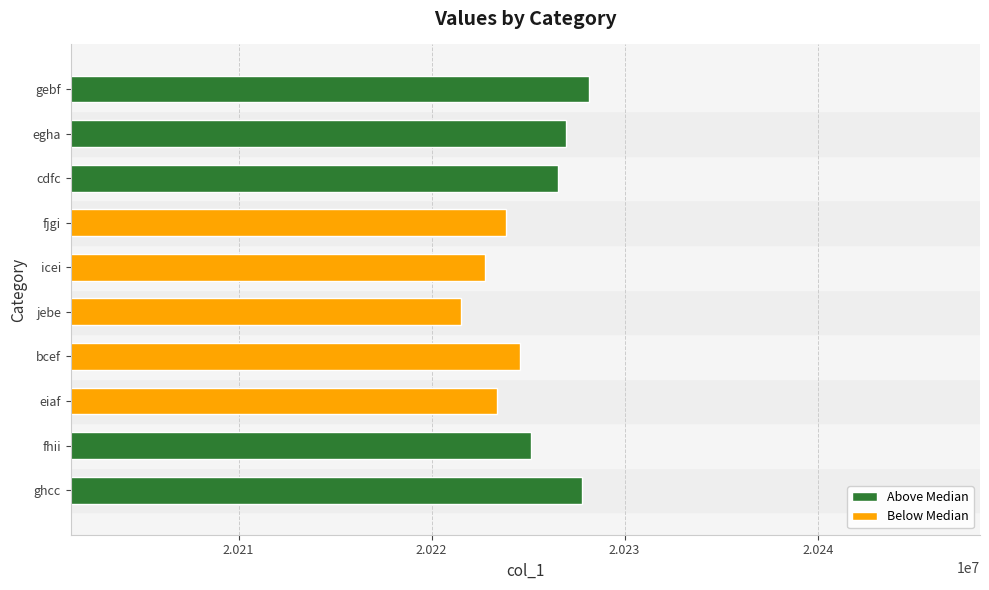

Between fjgi and jebe, which is larger?

fjgi